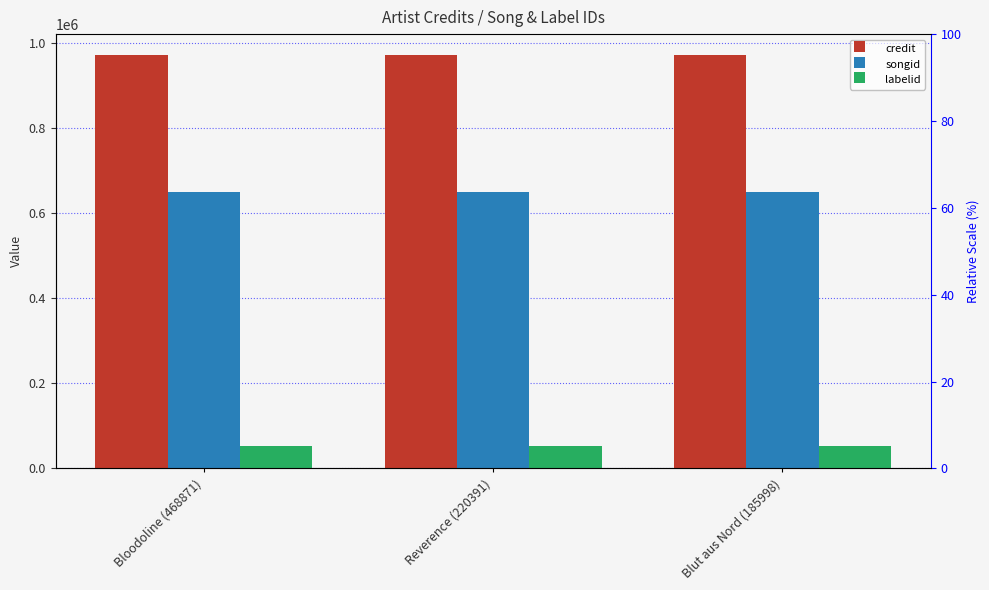

What is the total value across all series at Reverence (220391)?

1675739